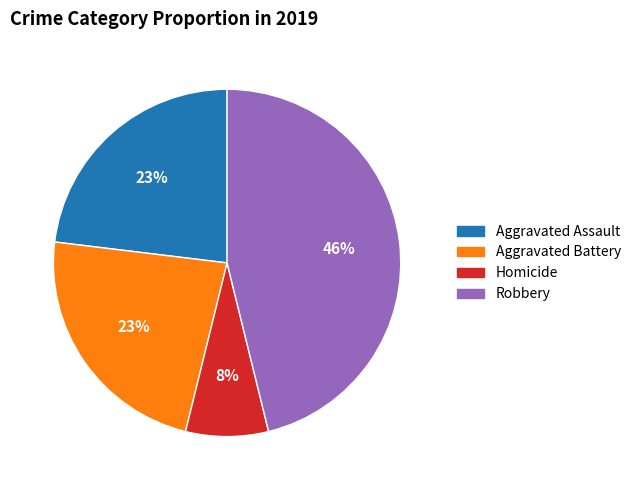

Is there any slice that represents more than half of the pie?

No